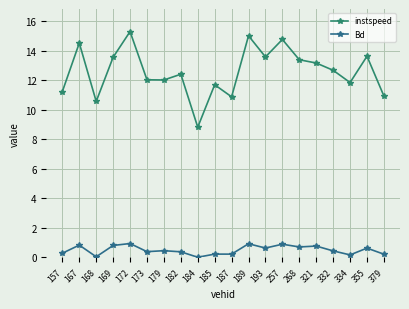

What is the approximate value of Bd at 321?

0.8